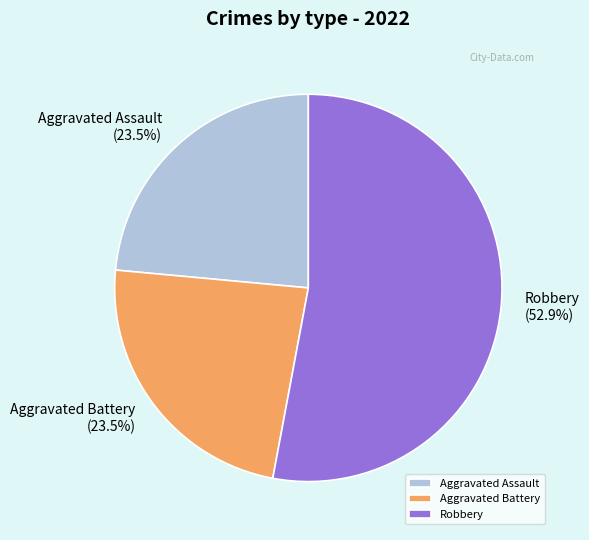

Do Aggravated Assault and Robbery together represent more than half of the pie?

Yes